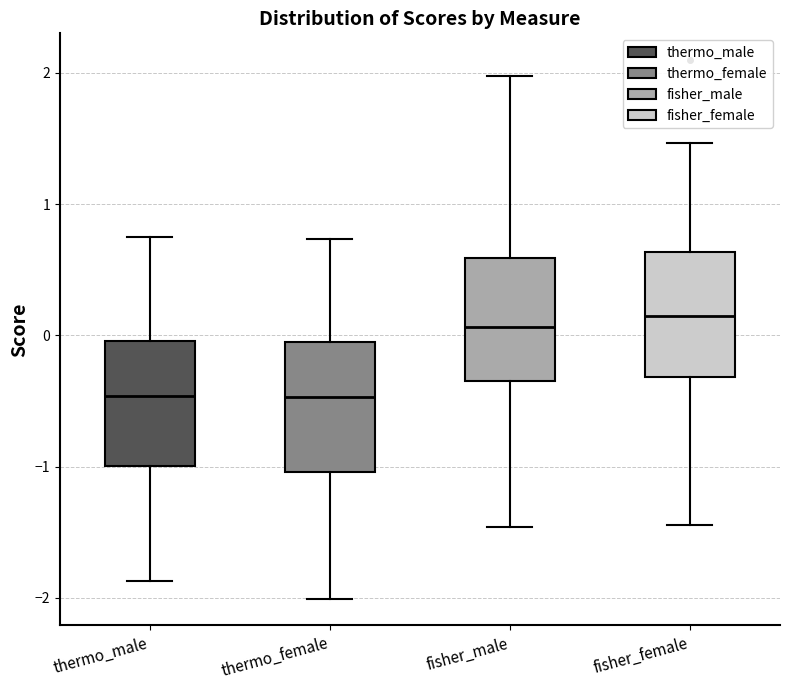

Reading left to right, transcribe this box plot: for each box, give where its median line is, the range the box spans, and where its two whiskers end, as read against the y-axis. The values are not printed on the chart, so give them approximately, as read against the axis.

thermo_male: median -0.5, box -1.0 to 0.0, whiskers -1.9 to 0.8
thermo_female: median -0.5, box -1.0 to 0.0, whiskers -2.0 to 0.7
fisher_male: median 0.1, box -0.4 to 0.6, whiskers -1.5 to 2.0
fisher_female: median 0.1, box -0.3 to 0.6, whiskers -1.4 to 1.5